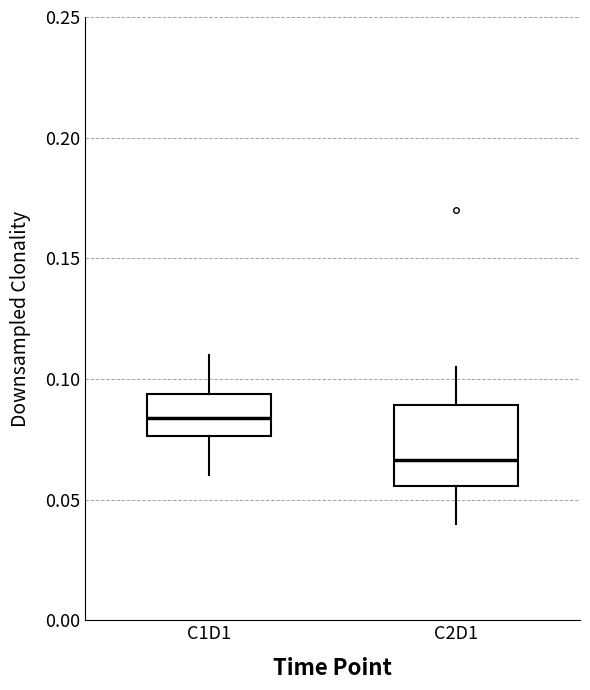

Which box has the lowest median line?

C2D1